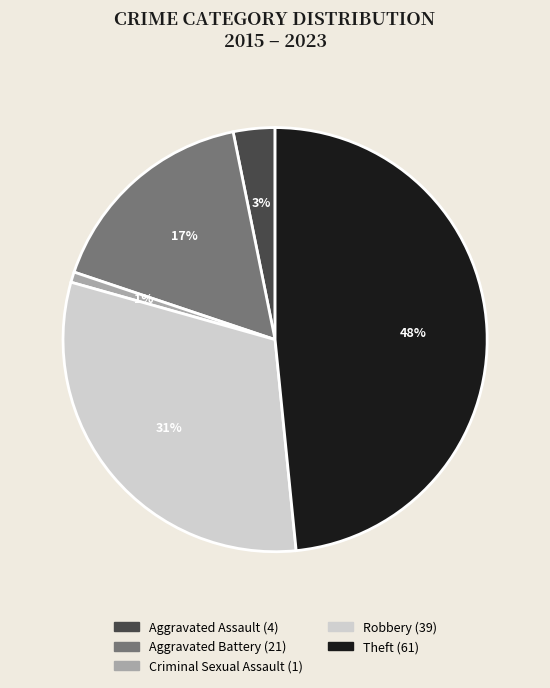

Does any single category account for the majority?

No